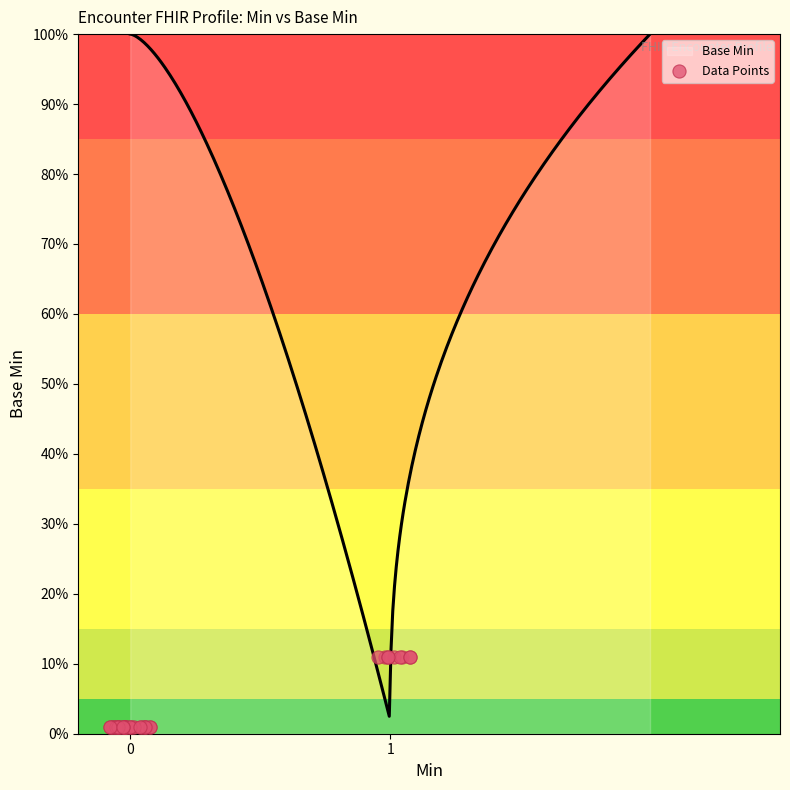

Which has a higher value, 25 or 17?

25